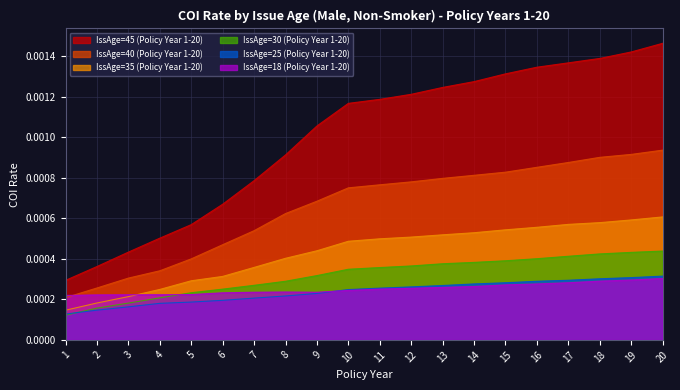

Is the value of IssAge=35 (Policy Year 1-20) at 20 greater than the value of IssAge=25 (Policy Year 1-20) at 10?

Yes